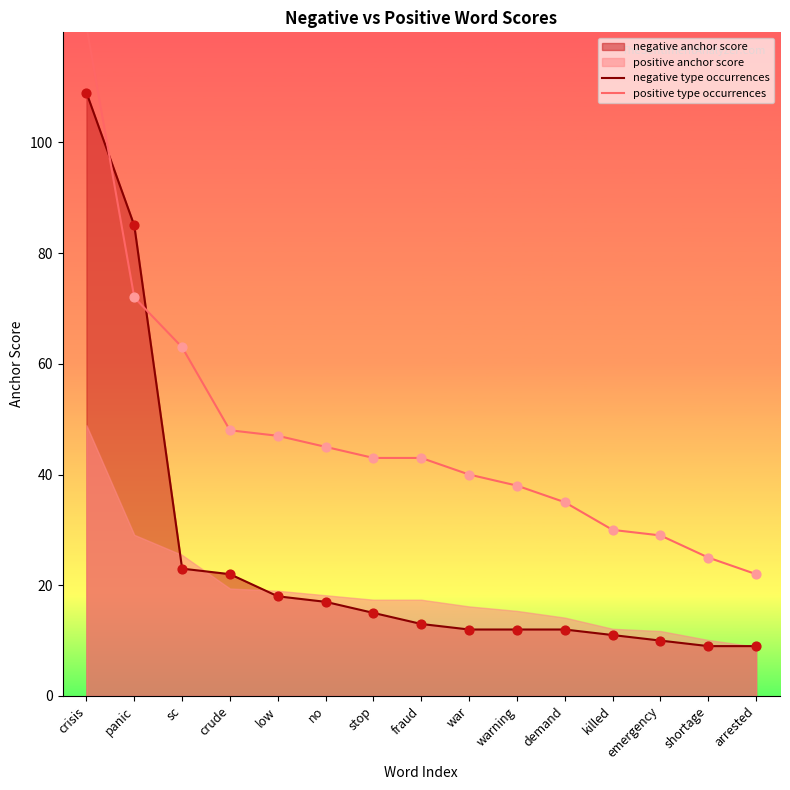

What is the total value across all series at stop?

58